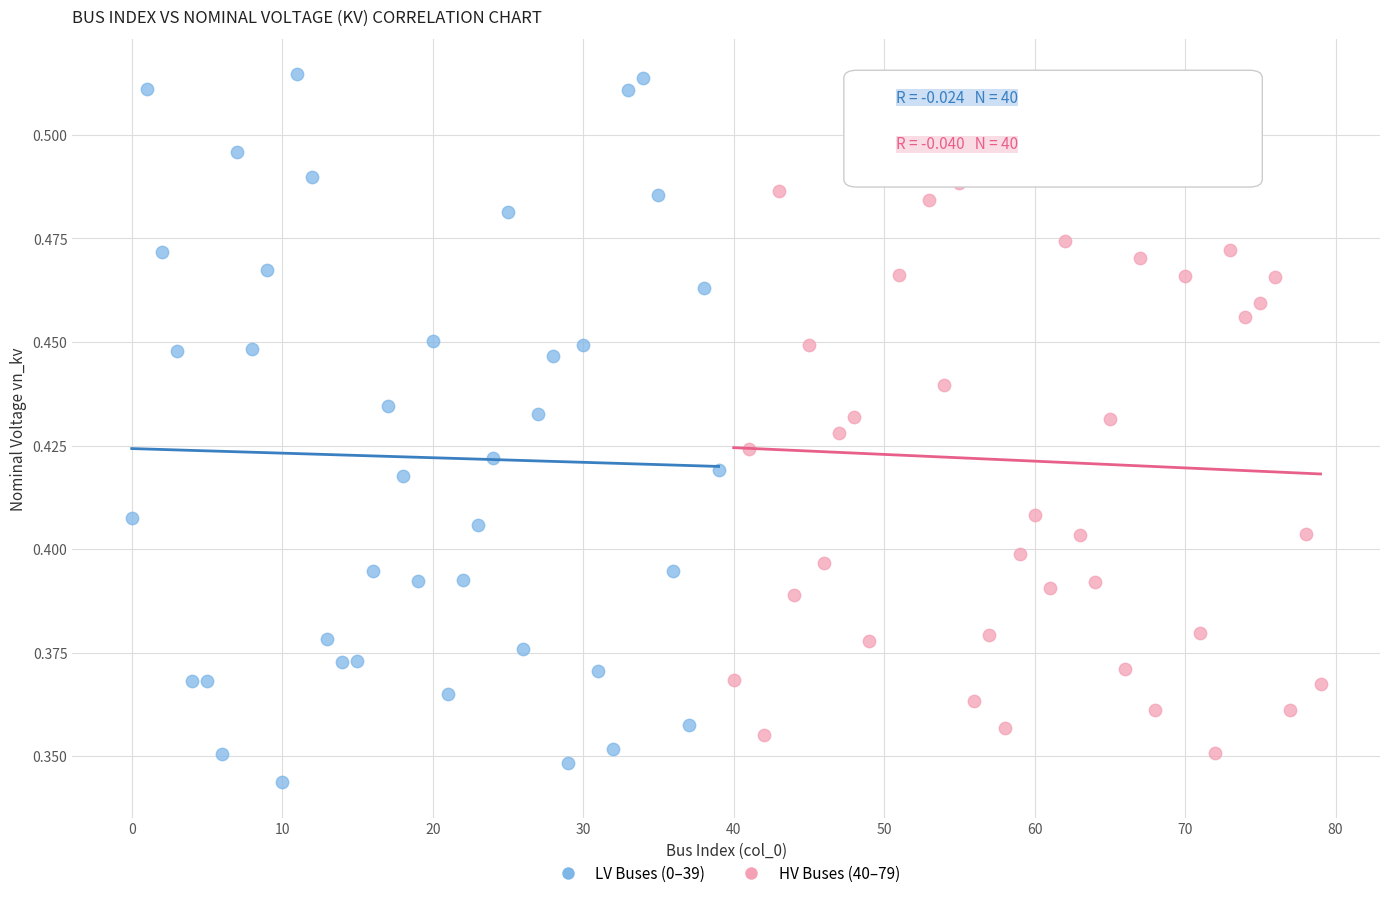

Which series contains the highest Y value?

LV Buses (0–39)